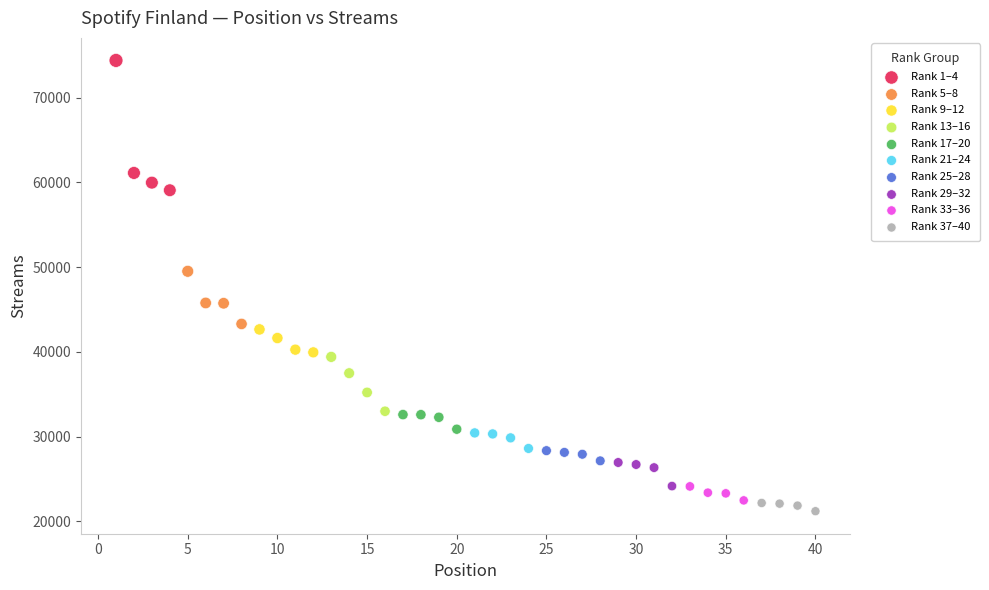

Which series contains the highest Y value?

Rank 1–4